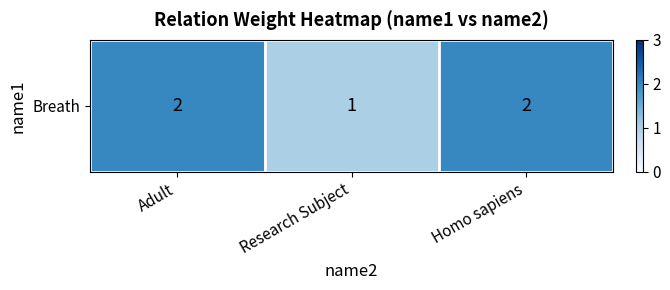

Between Homo sapiens and Research Subject, which is larger?

Homo sapiens